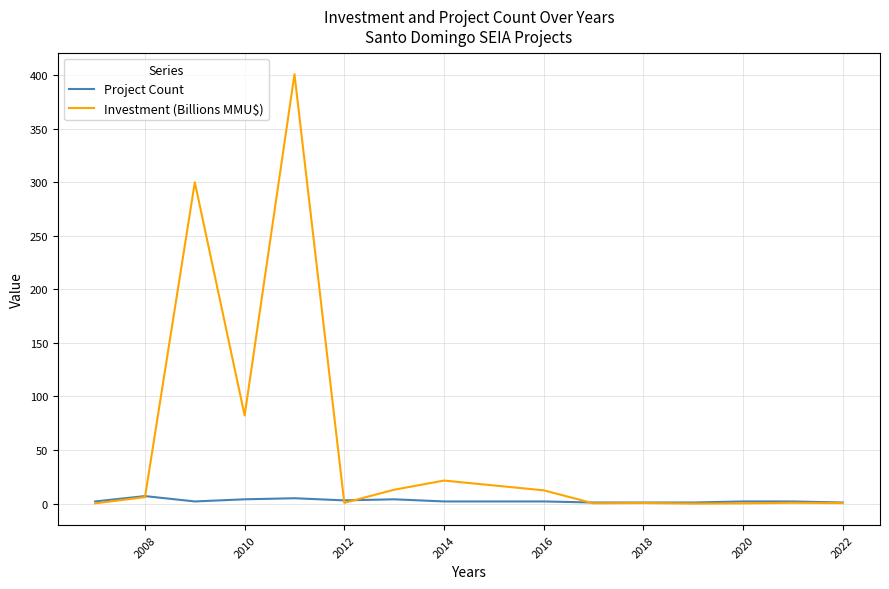

Which series has the widest spread of values?

Investment (Billions MMU$)